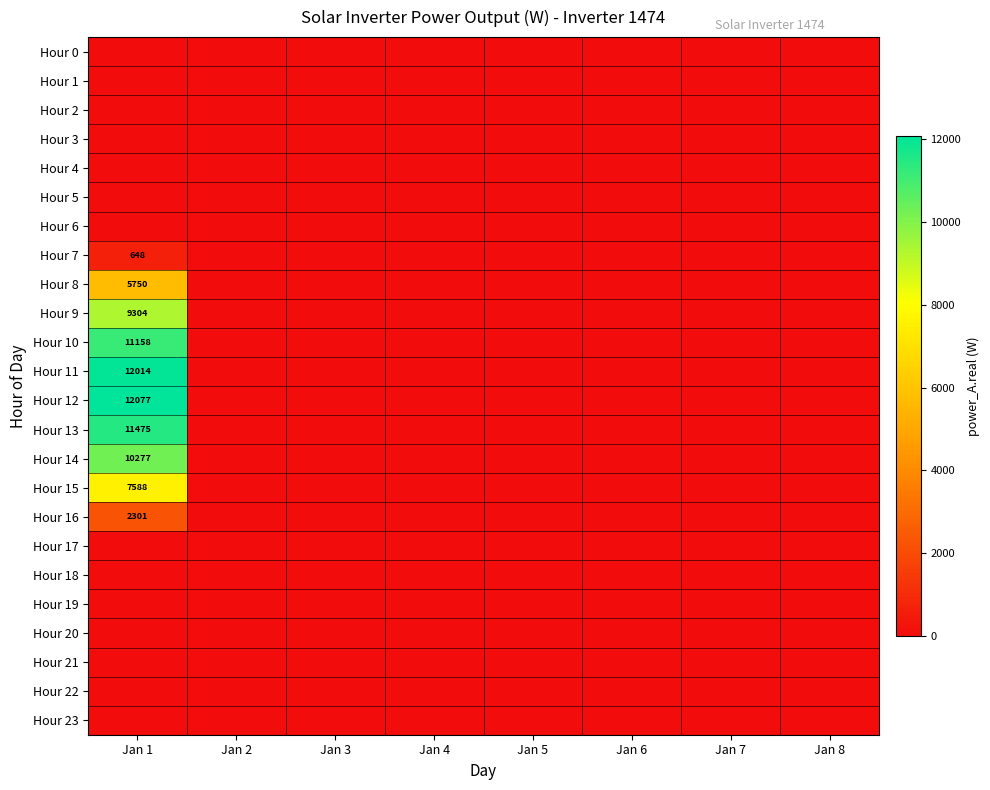

At which category is the sum across all series the highest?

Jan 1